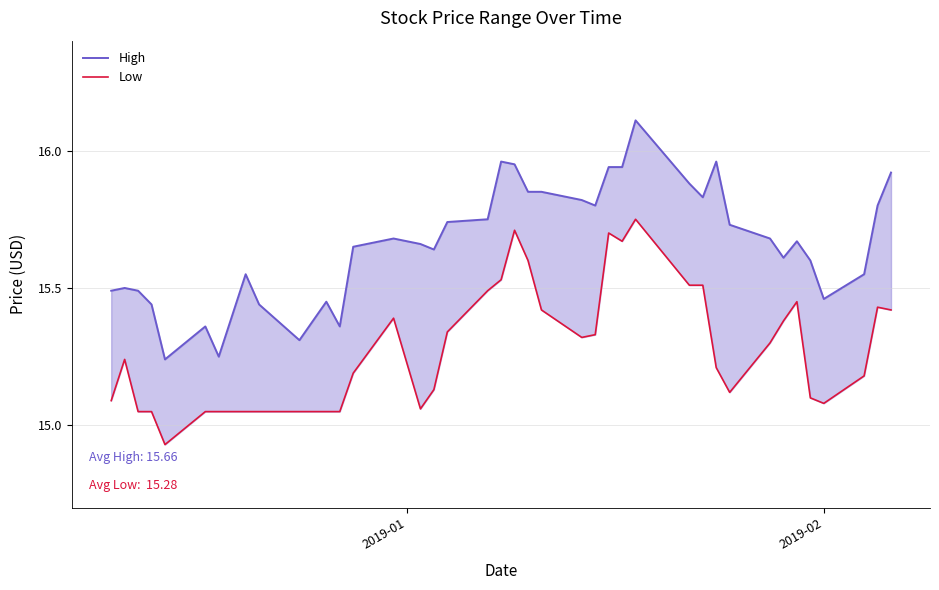

Reading left to right, list all the values displayed in this chart.

High: 15.5	15.5	15.5	15.4	15.2	15.4	15.2	15.4	15.6	15.4	15.3	15.4	15.4	15.7	15.7	15.7	15.6	15.7	15.8	16.0	15.9	15.8	15.8	15.8	15.8	15.9	15.9	16.1	15.9	15.8	16.0	15.7	15.7	15.6	15.7	15.6	15.5	15.6	15.8	15.9
Low: 15.1	15.2	15.1	15.1	14.9	15.1	15.1	15.1	15.1	15.1	15.1	15.1	15.1	15.2	15.4	15.1	15.1	15.3	15.5	15.5	15.7	15.6	15.4	15.3	15.3	15.7	15.7	15.8	15.5	15.5	15.2	15.1	15.3	15.4	15.4	15.1	15.1	15.2	15.4	15.4